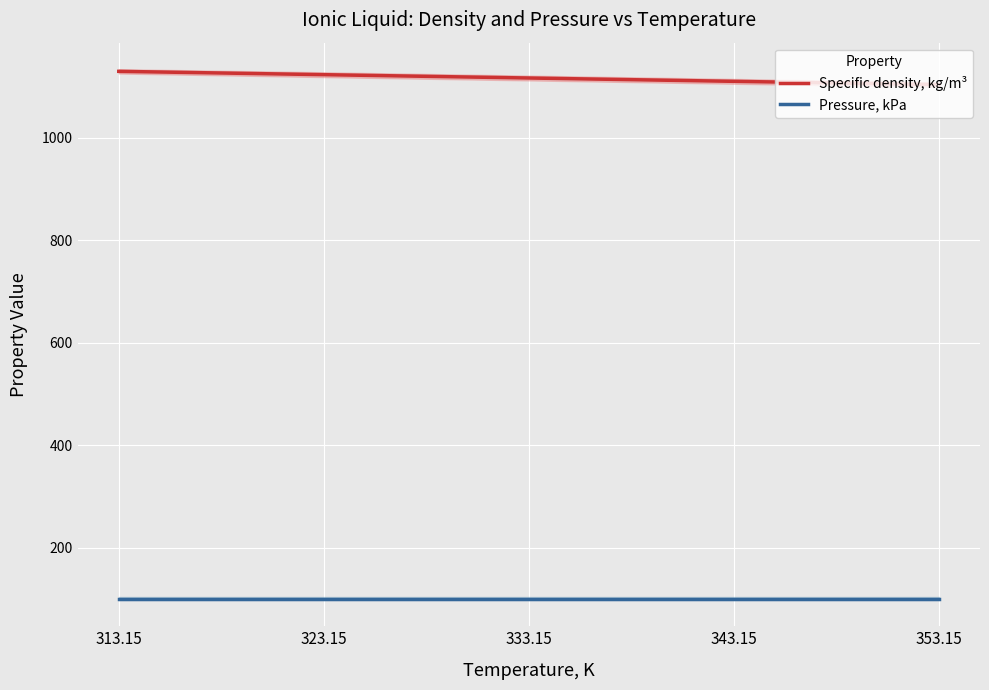

What value does the Pressure, kPa series have at 343.15?

101.3